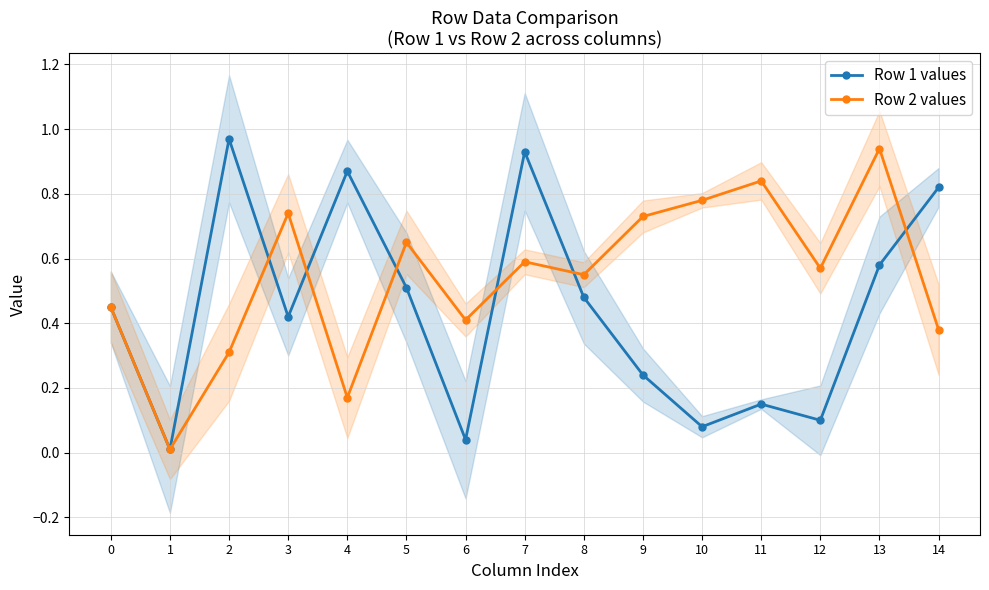

True or false: Row 2 values has more than 0 interior local peaks.

True